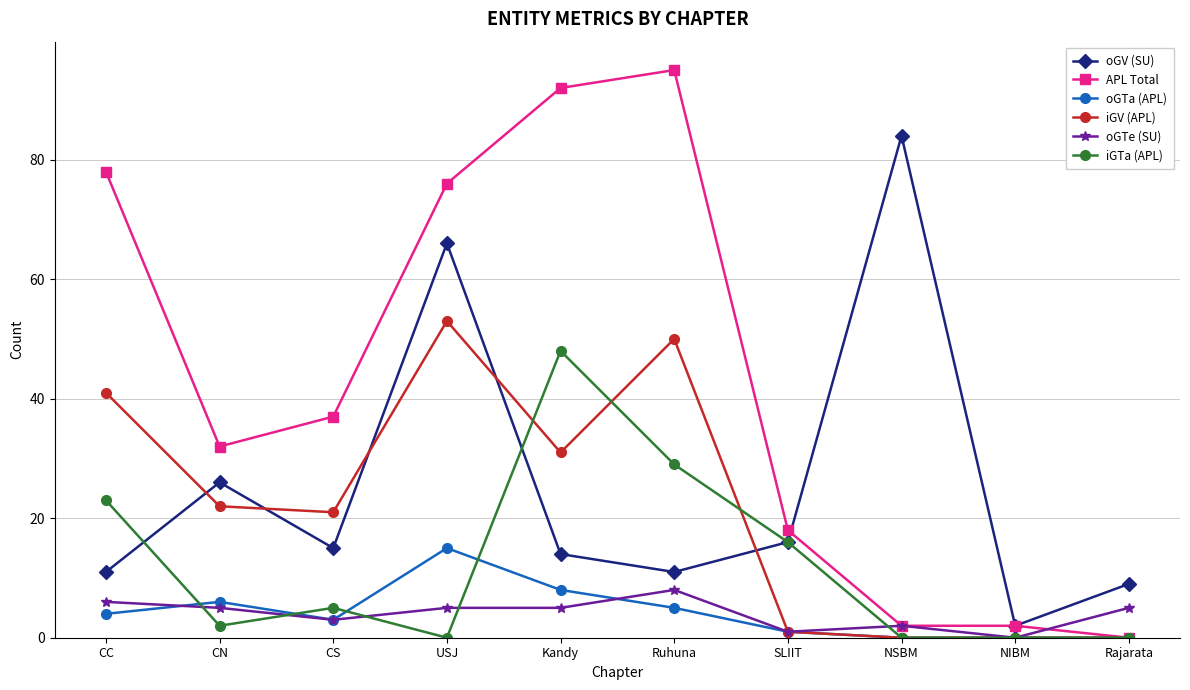

Which series has the largest total across all categories?

APL Total